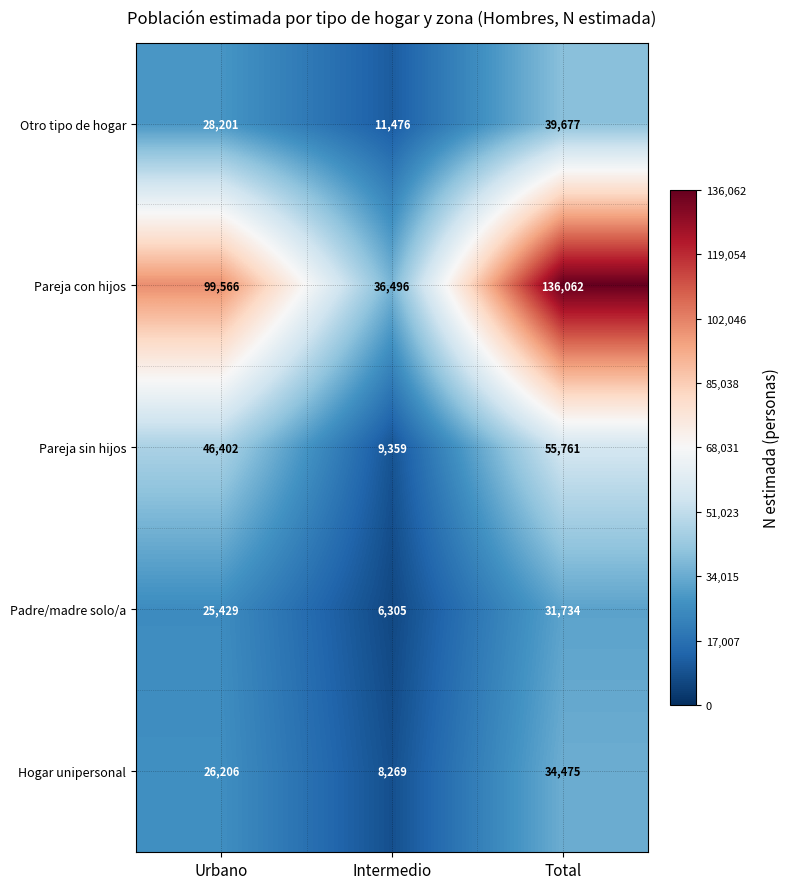

Is it true that Pareja sin hijos equals 35539 at Total?

False